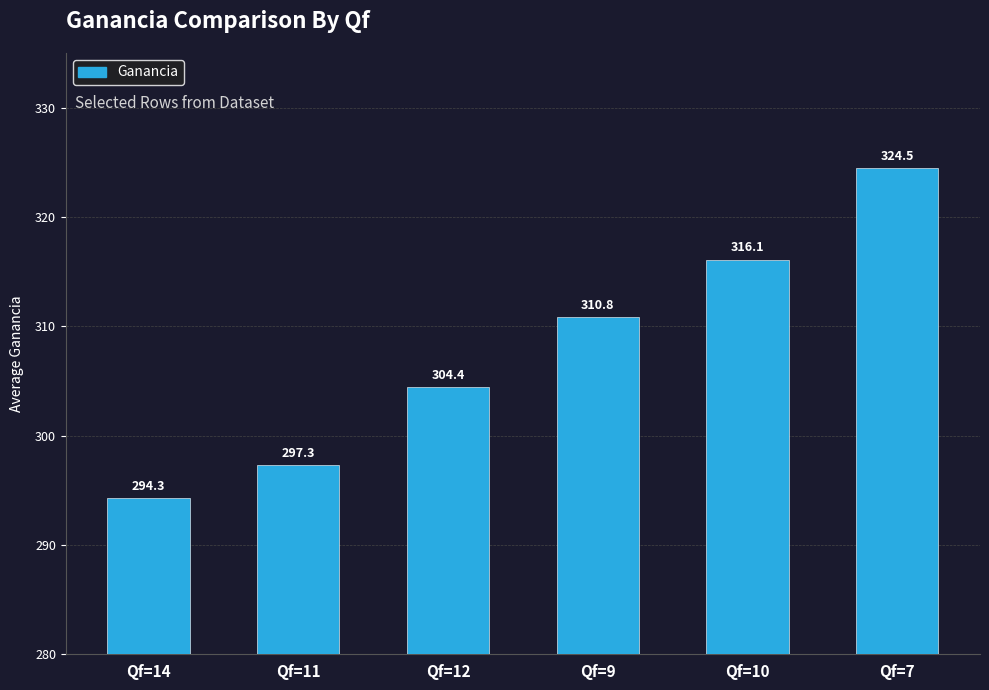

What is the label of the 4th bar from the left?

Qf=9